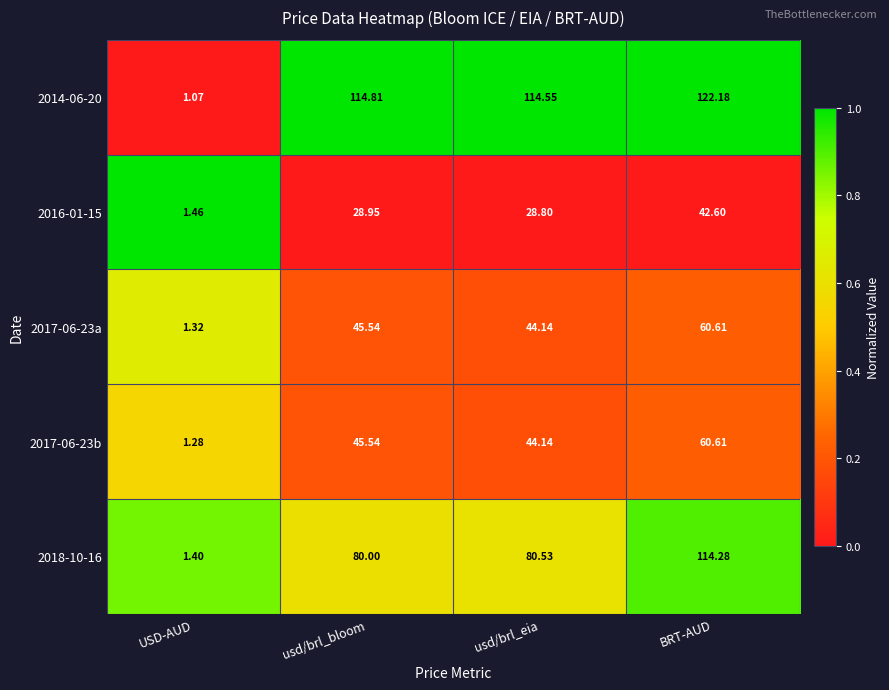

At which category is the sum across all series the highest?

BRT-AUD